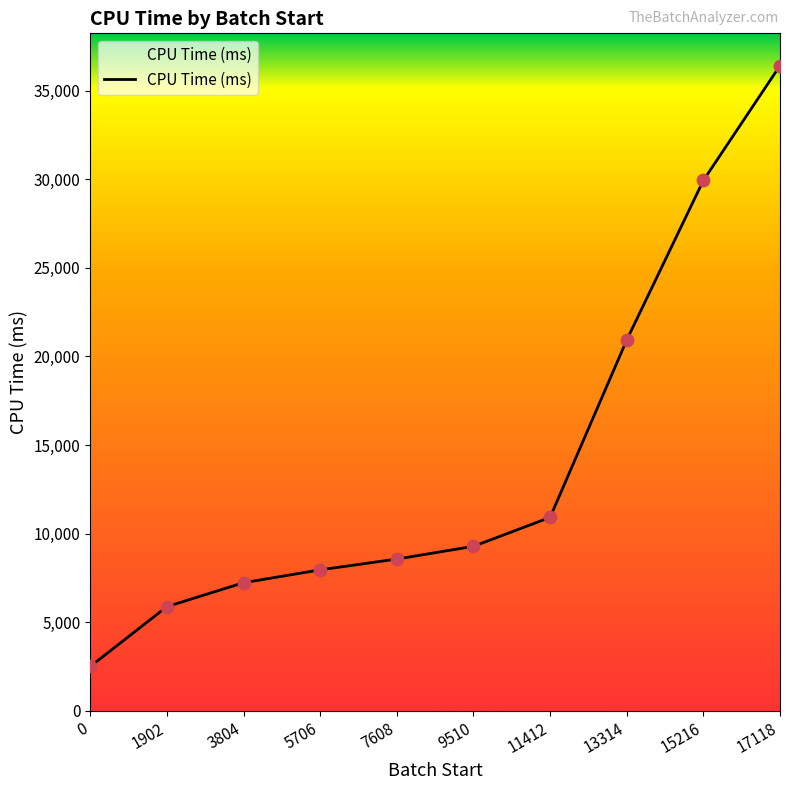

Between 13314 and 0, which is larger?

13314